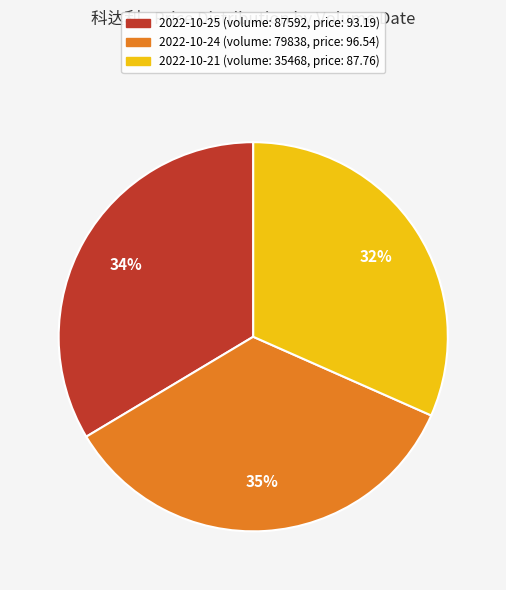

The 2022-10-21 (volume: 35468, price: 87.76) slice represents 18% of the pie. True or false?

False